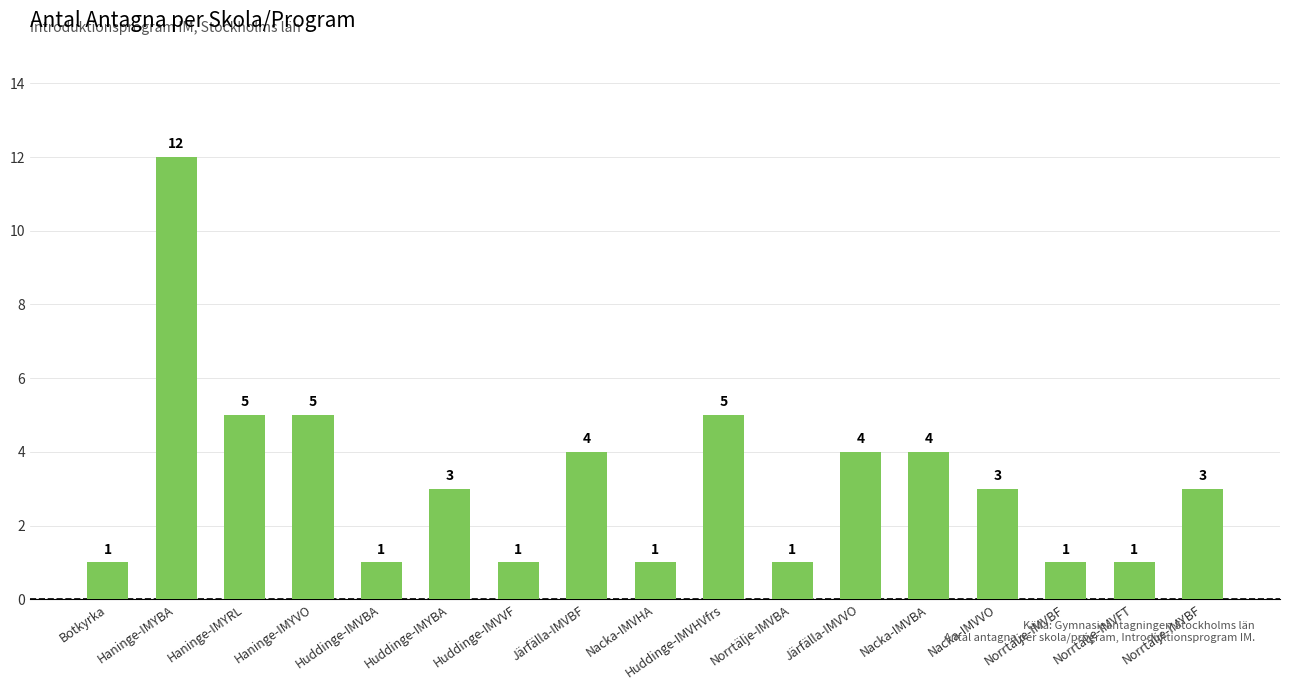

Reading left to right, what are all the values shown in this chart?

Botkyrka=1	Haninge-IMYBA=12	Haninge-IMYRL=5	Haninge-IMYVO=5	Huddinge-IMVBA=1	Huddinge-IMYBA=3	Huddinge-IMVVF=1	Järfälla-IMVBF=4	Nacka-IMVHA=1	Huddinge-IMVHVfrs=5	Norrtälje-IMVBA=1	Järfälla-IMVVO=4	Nacka-IMVBA=4	Nacka-IMVVO=3	Norrtälje-IMVBF=1	Norrtälje-IMVFT=1	Norrtälje-IMYBF=3